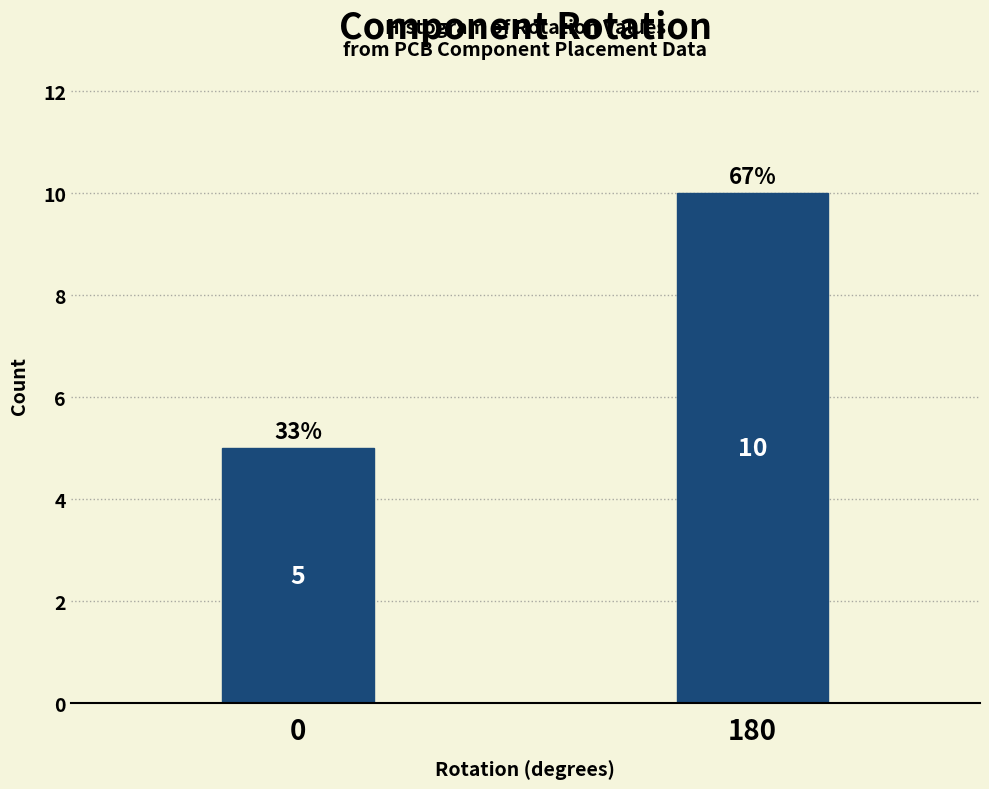

Reading left to right, list all the values displayed in this chart.

5	10